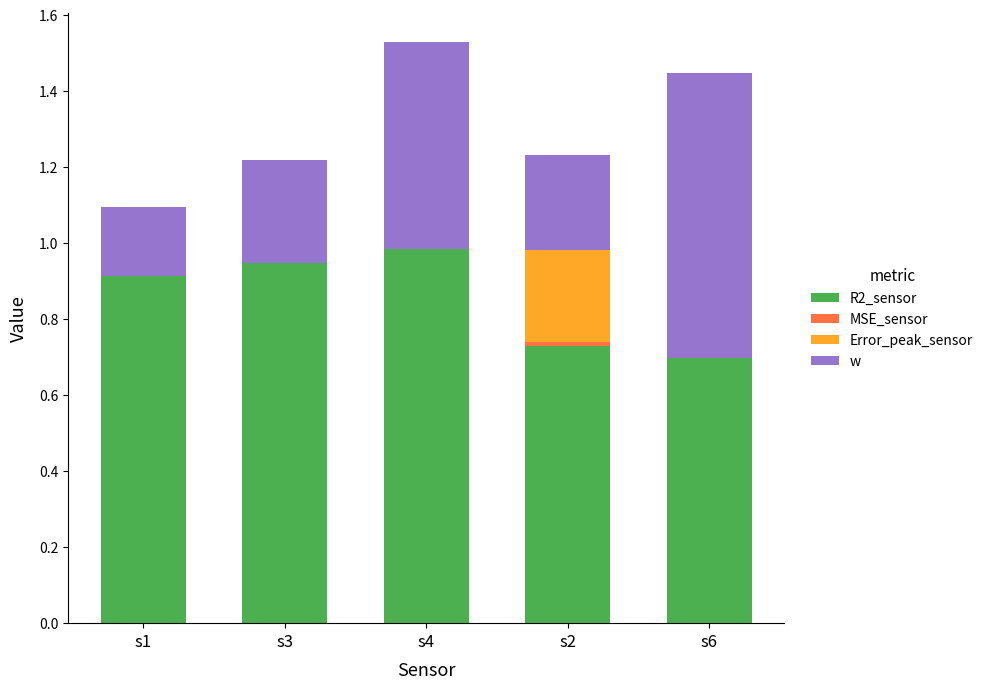

Reading left to right, transcribe all the data shown in this chart.

R2_sensor: 0.9	1.0	1.0	0.7	0.7
MSE_sensor: 0.0	0.0	0.0	0.0	0.0
Error_peak_sensor: -0.0	-0.0	-0.0	0.2	-0.0
w: 0.2	0.3	0.5	0.2	0.8